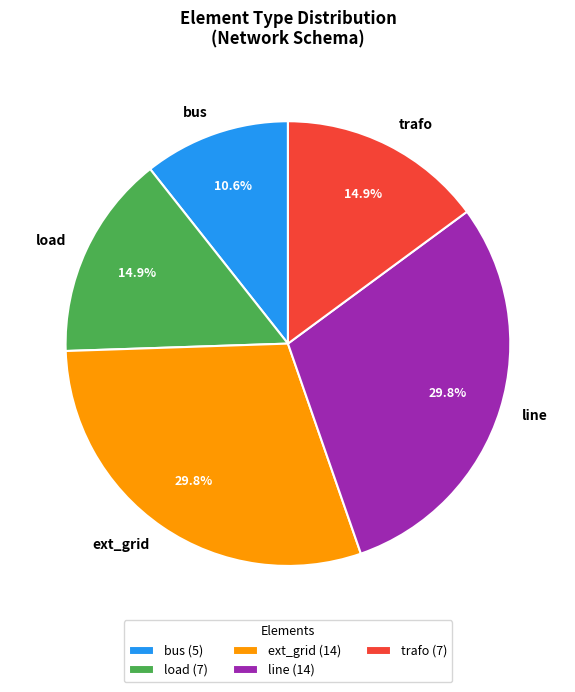

True or false: trafo accounts for 3% of the total.

False